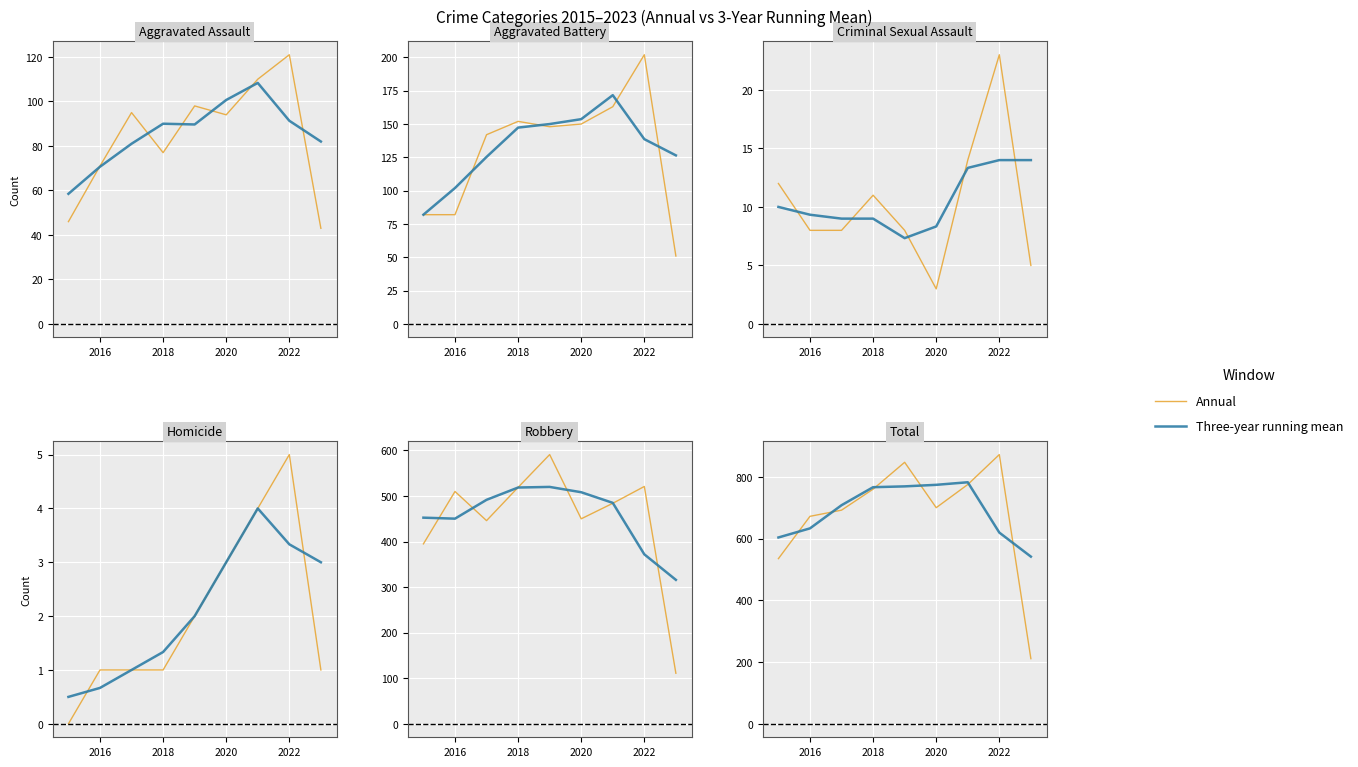

The Annual series shows 672.0 at 2016. True or false?

True